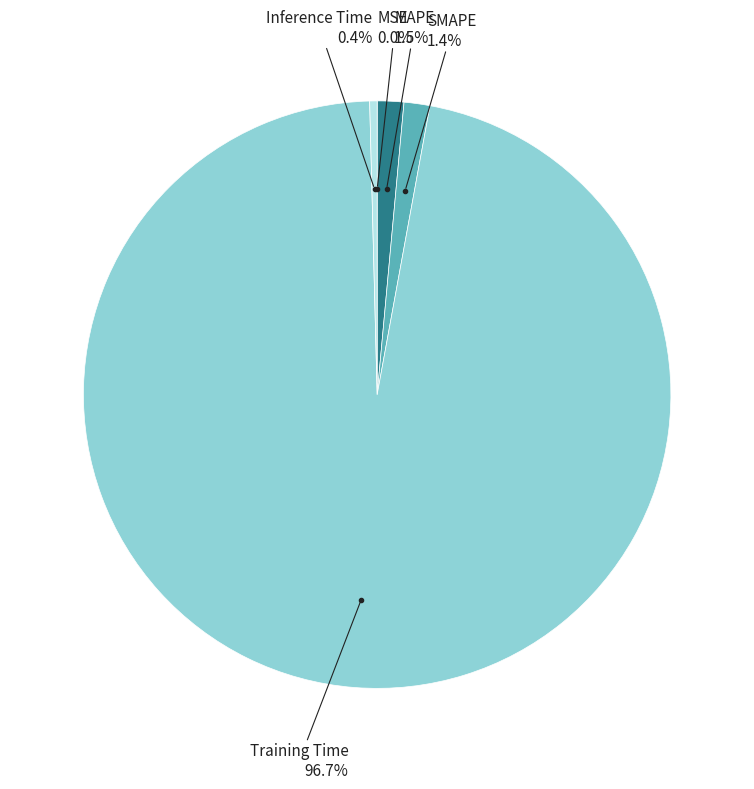

Does any single category account for the majority?

Yes